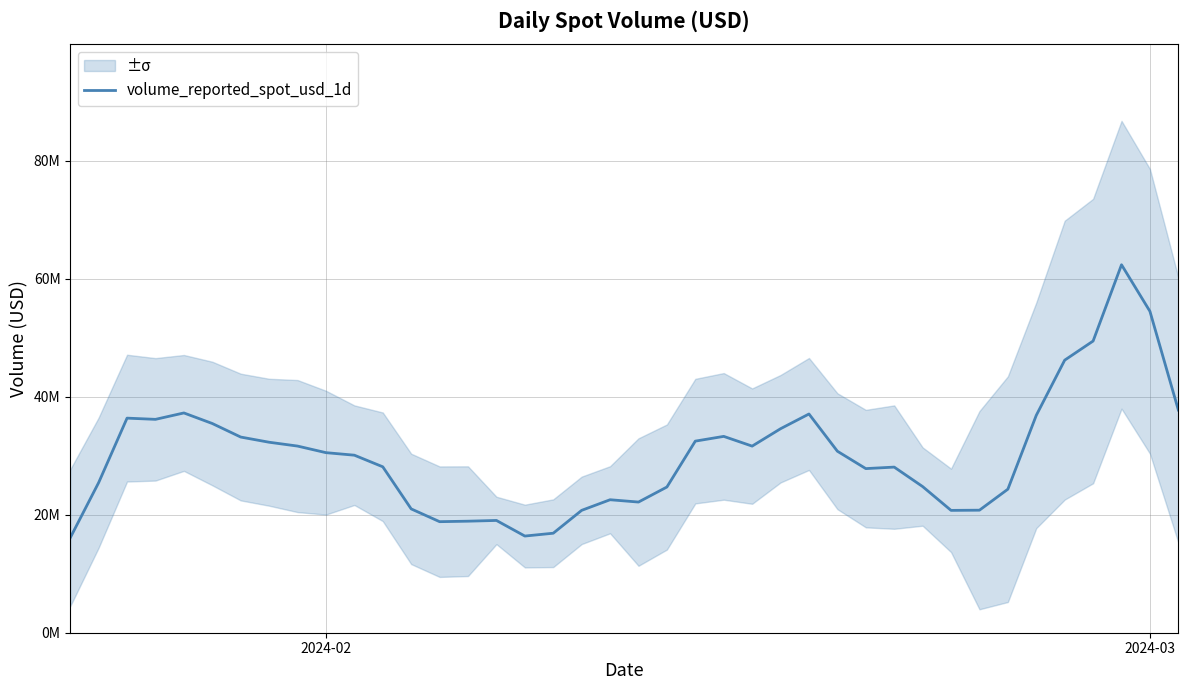

Is it true that the value at 17 is 22302633.9?

False